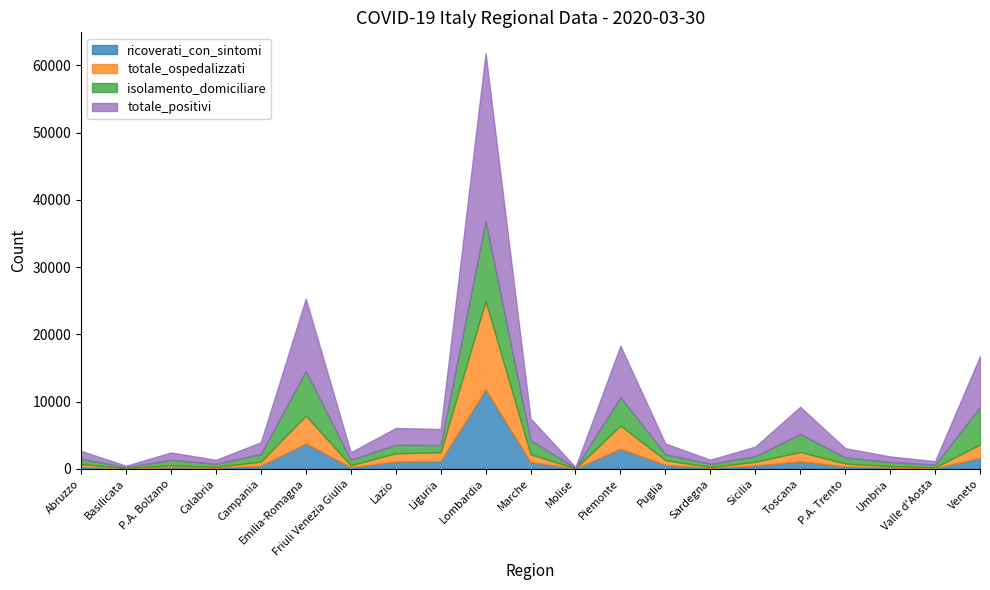

What is the sum of all totale_positivi values?

75528